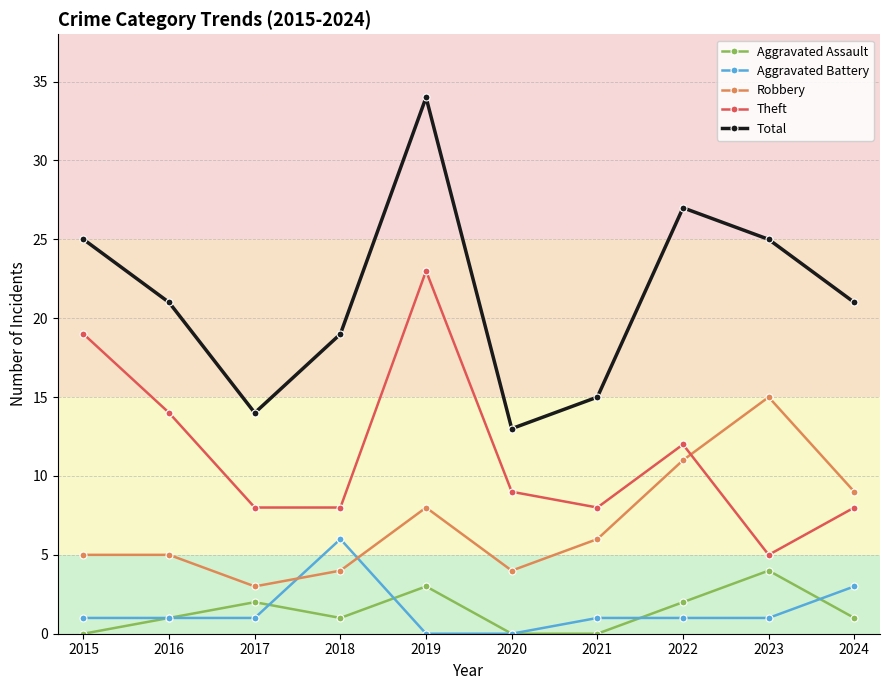

Which series has the largest total across all categories?

Total